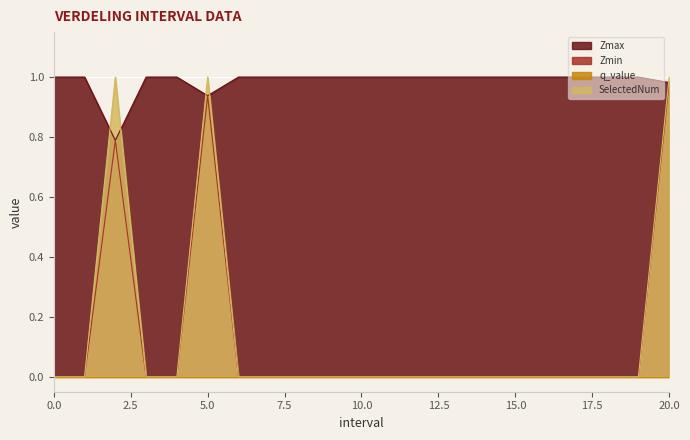

True or false: Zmin and SelectedNum intersect in this chart.

False